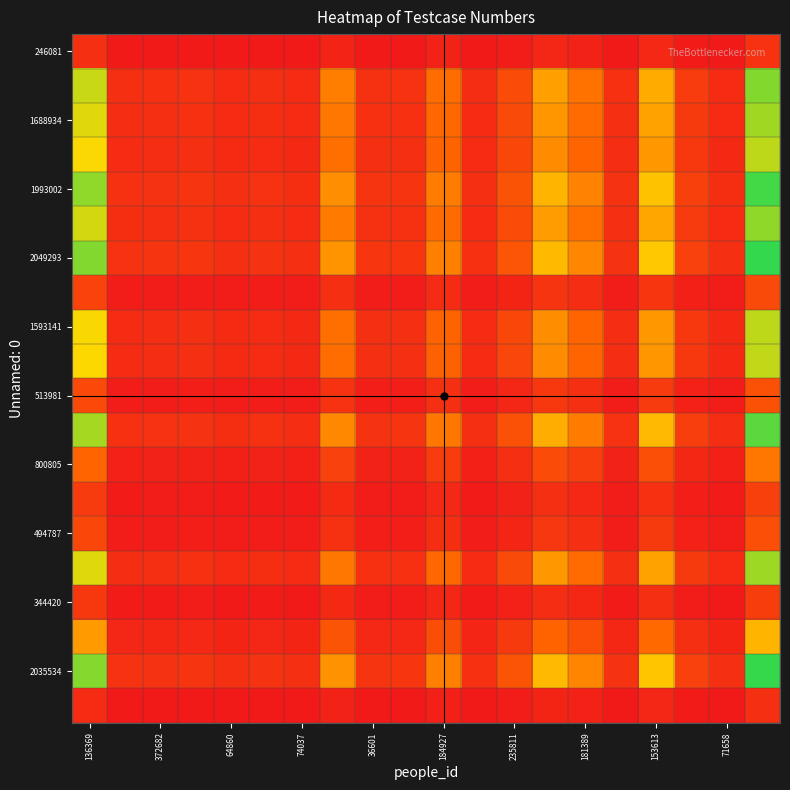

Count the number of data series in this chart.

20